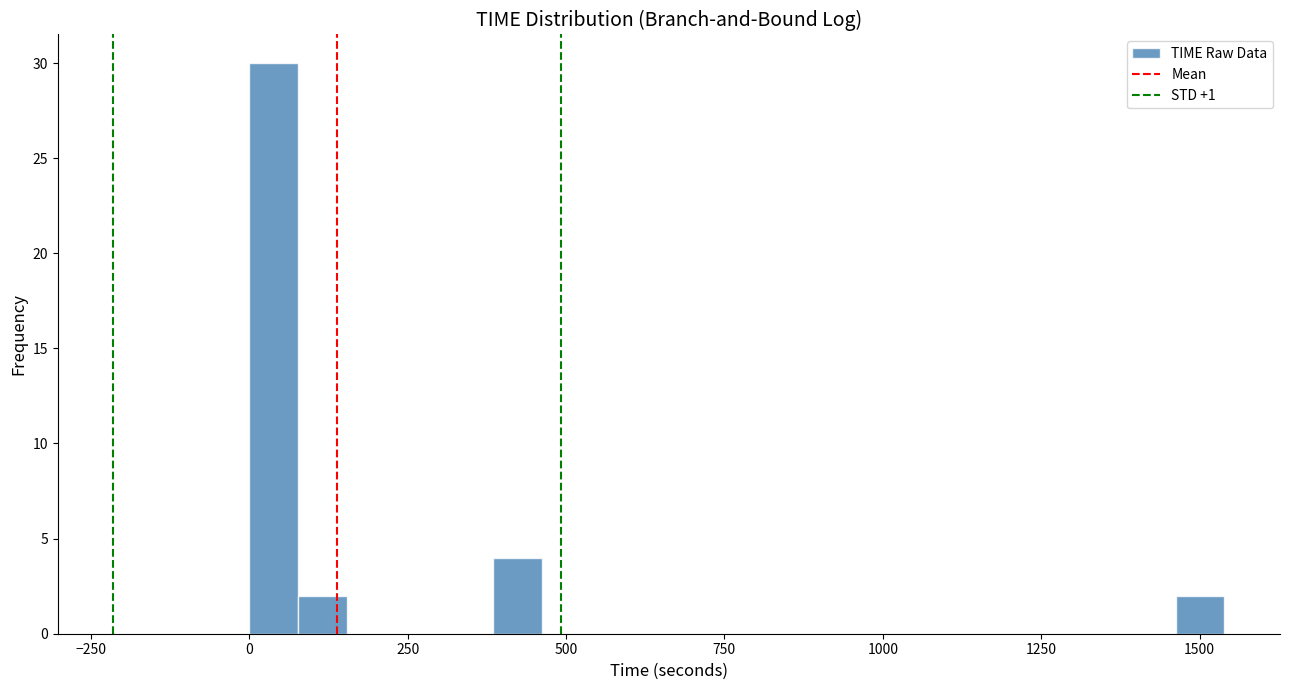

Around what value on the x-axis is the tallest bar? Give the approximate position of its centre, as read against the axis.

50